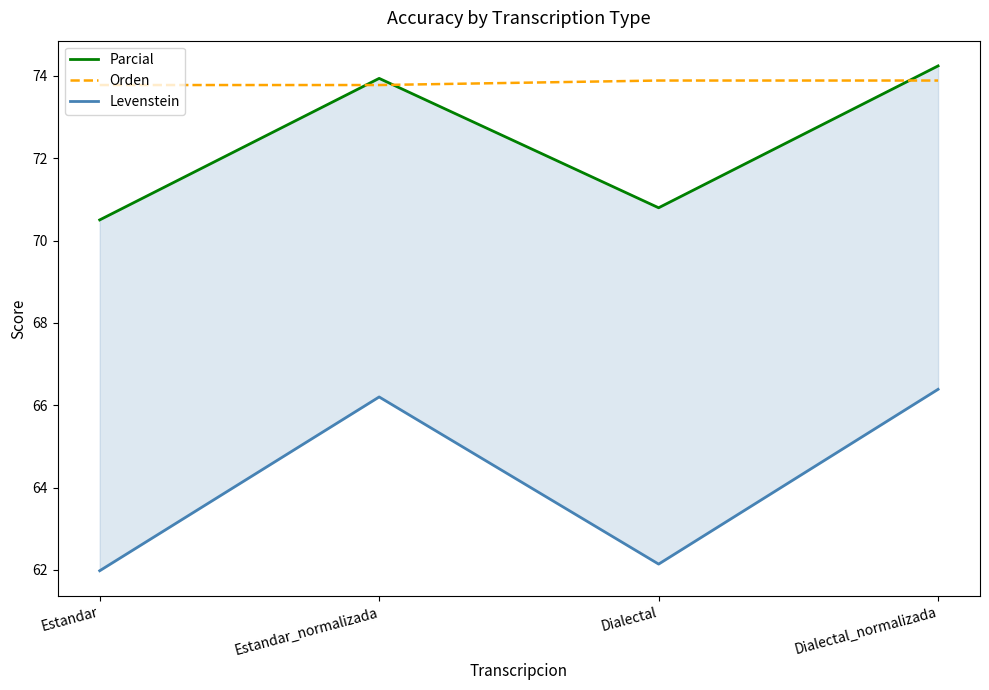

How many data points in Levenstein are above 66?

2